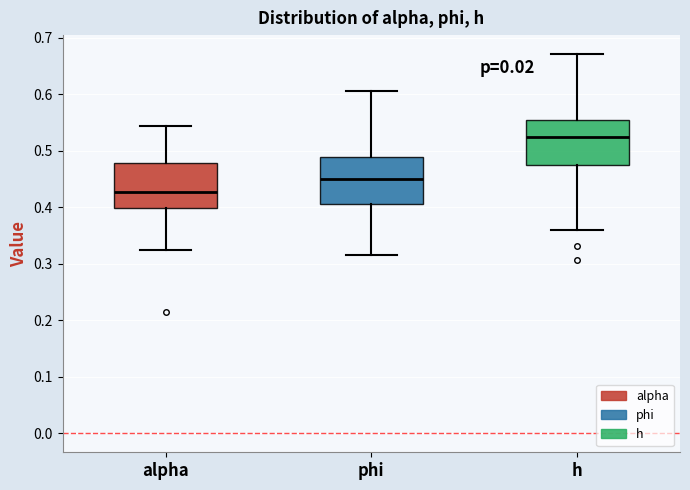

Reading left to right, read every box against the y-axis: the position of its median line, the range the box covers, and the ends of its whiskers. The values are not printed on the chart, so give them approximately, as read against the axis.

alpha: median 0.43, box 0.40 to 0.48, whiskers 0.33 to 0.54
phi: median 0.45, box 0.41 to 0.49, whiskers 0.31 to 0.61
h: median 0.52, box 0.47 to 0.55, whiskers 0.36 to 0.67